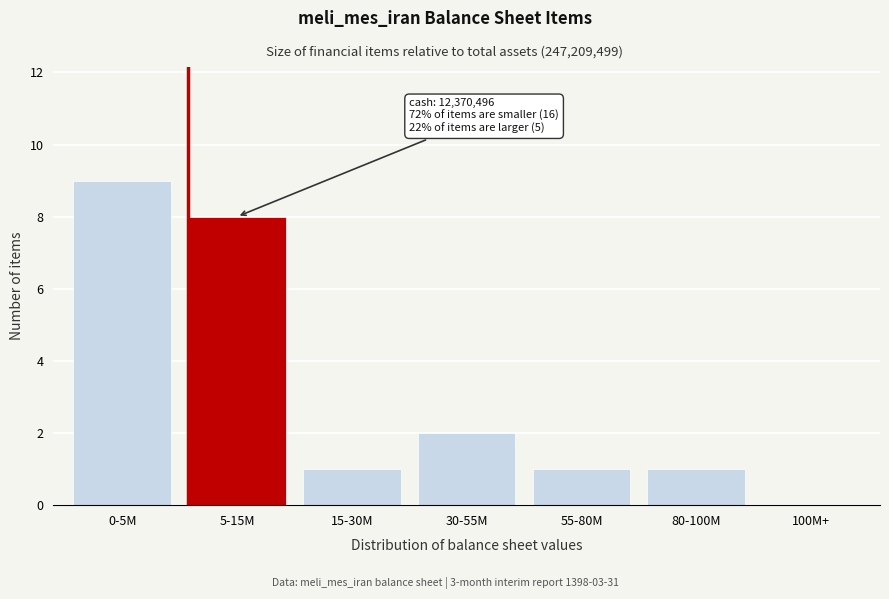

Reading right to left, list all the values displayed in this chart.

100M+=0	80-100M=1	55-80M=1	30-55M=2	15-30M=1	5-15M=8	0-5M=9